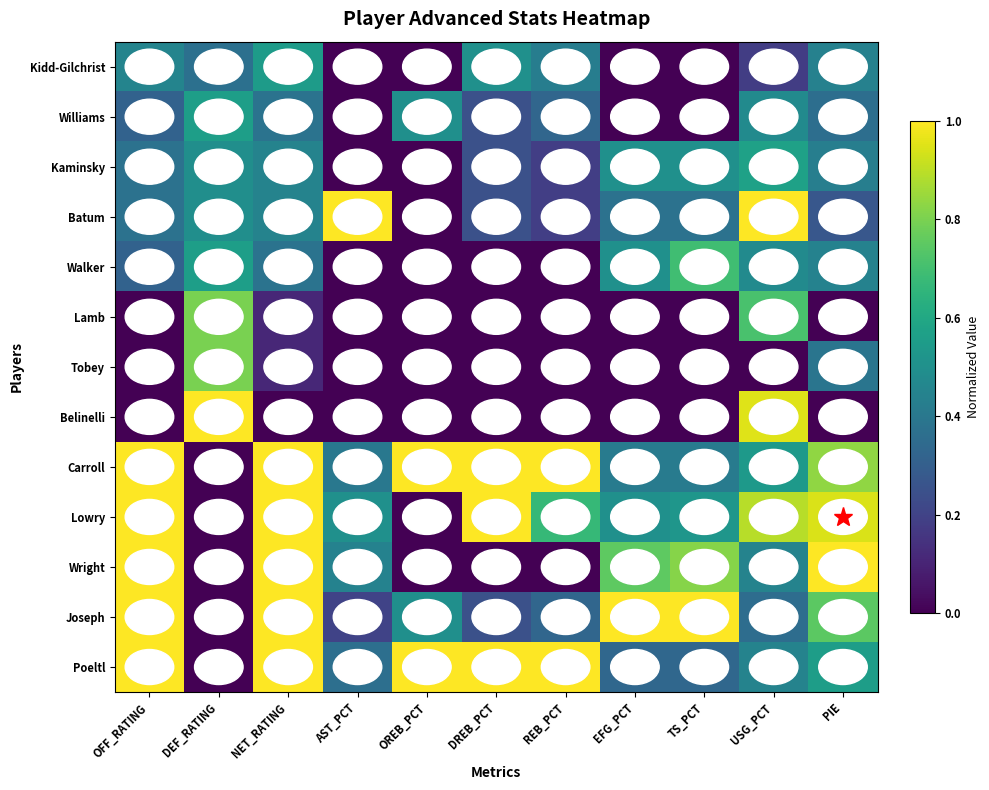

How many series are shown in this chart?

13